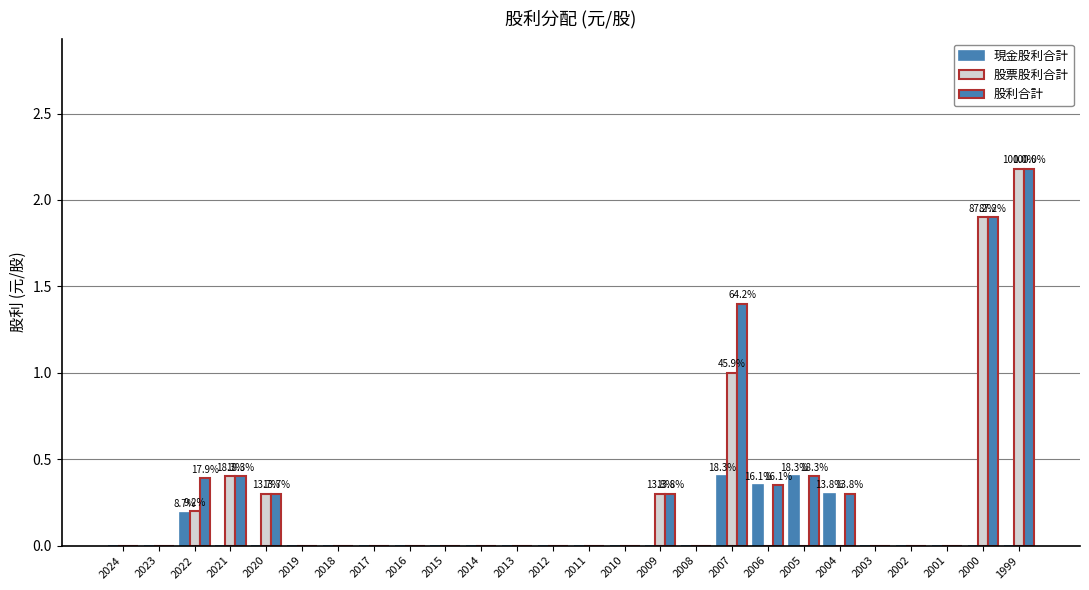

How many groups of bars are there?

26